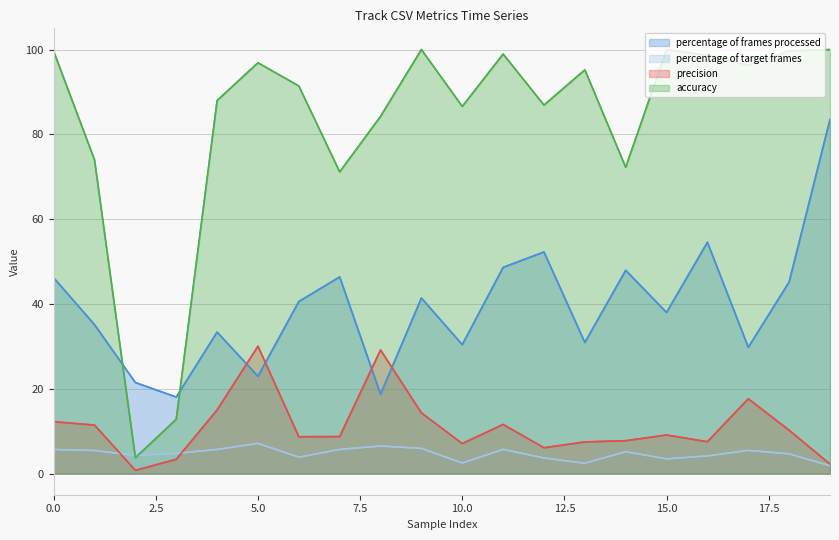

True or false: percentage of target frames and percentage of frames processed cross at least once.

False